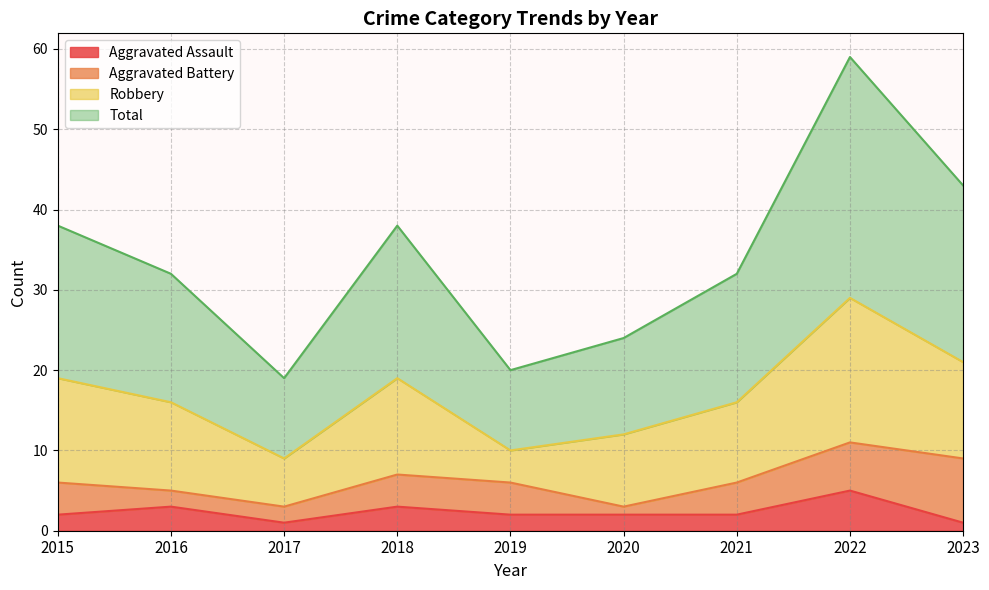

Where is Aggravated Assault nearest to the value 3?

2016